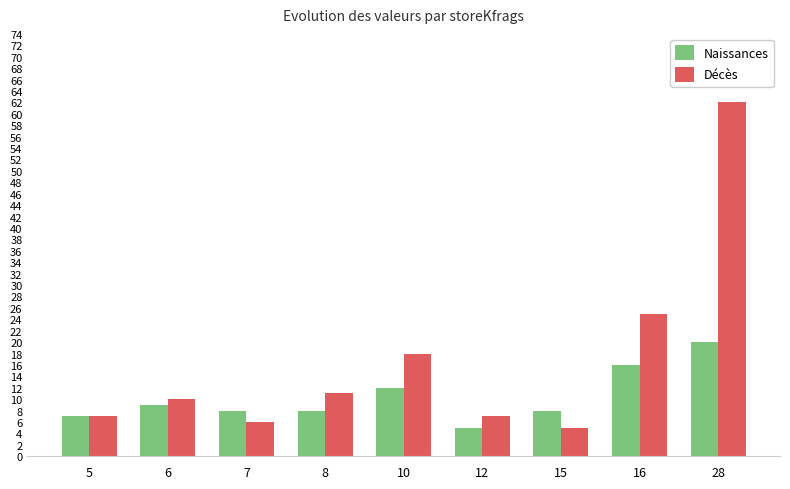

Reading left to right, transcribe all the data shown in this chart.

Naissances: 5=7	6=9	7=8	8=8	10=12	12=5	15=8	16=16	28=20
Décès: 5=7	6=10	7=6	8=11	10=18	12=7	15=5	16=25	28=62